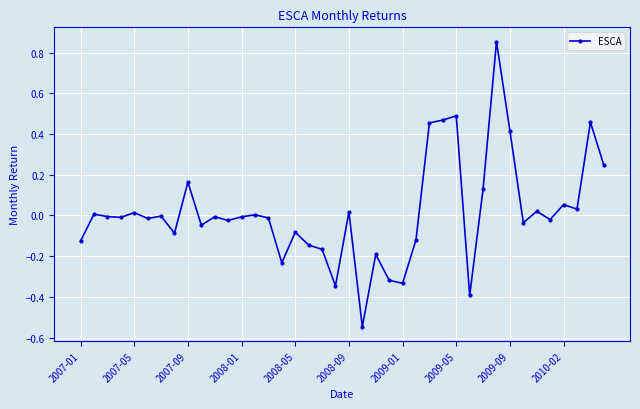

What is the difference between the second highest and minimum values?

1.0